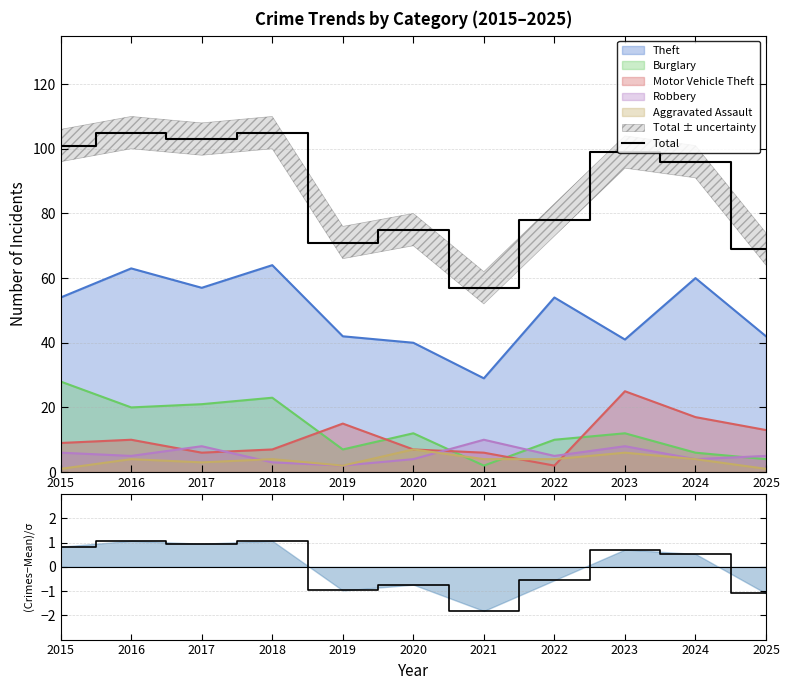

Which label corresponds to the smallest value in the chart?

2021